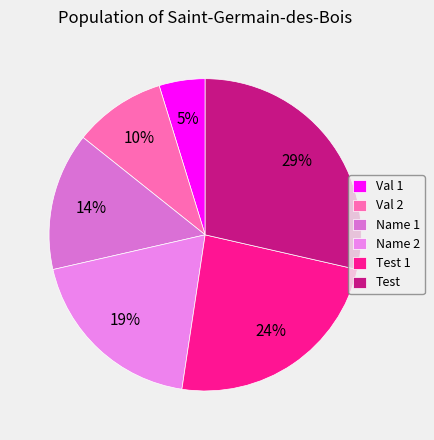

The Val 1 slice represents 1% of the pie. True or false?

False